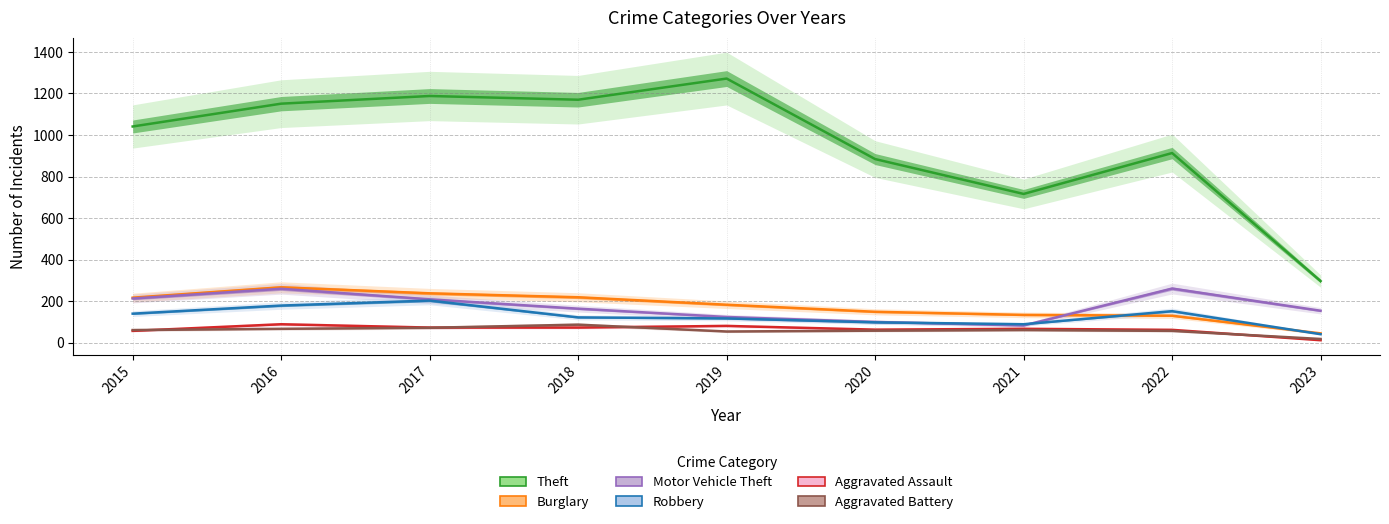

What is the maximum value for Theft?

1272